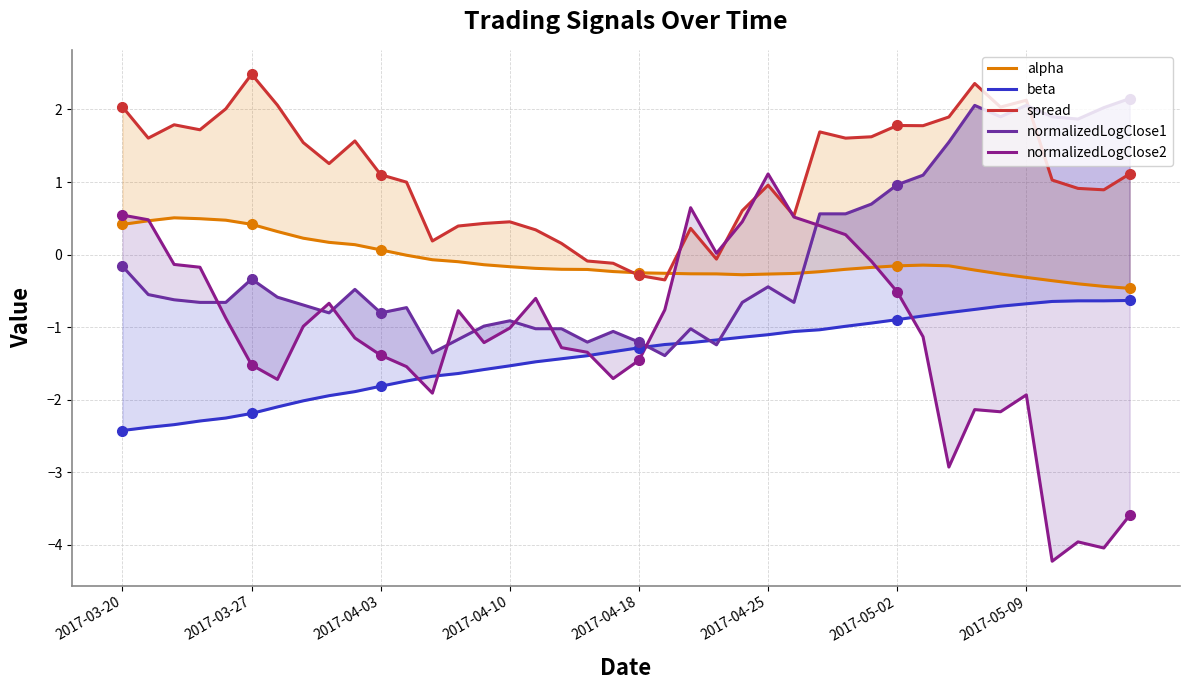

What is the value of the beta point at the 31st from the left?

-0.9